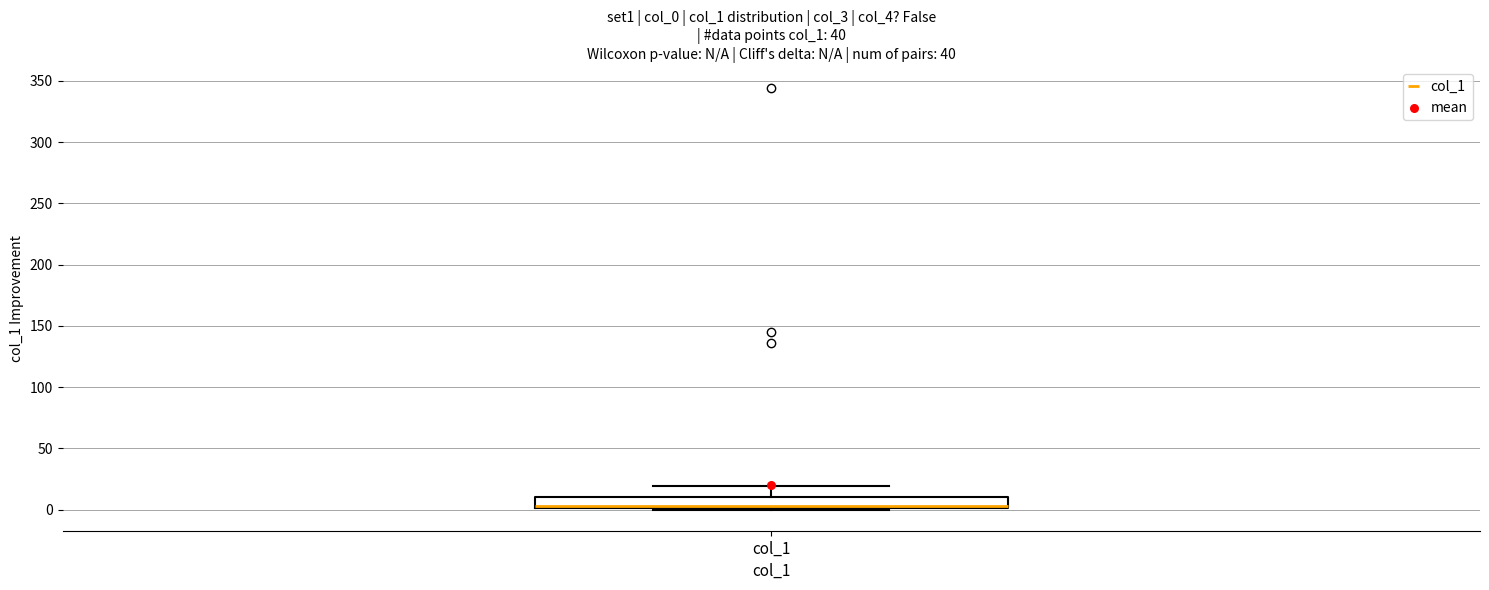

Read this box plot against the y-axis: the position of the median line, the range covered by the box, and the ends of both whiskers. The values are not printed on the chart, so give them approximately, as read against the axis.

median 5, box 0 to 10, whiskers 0 to 20